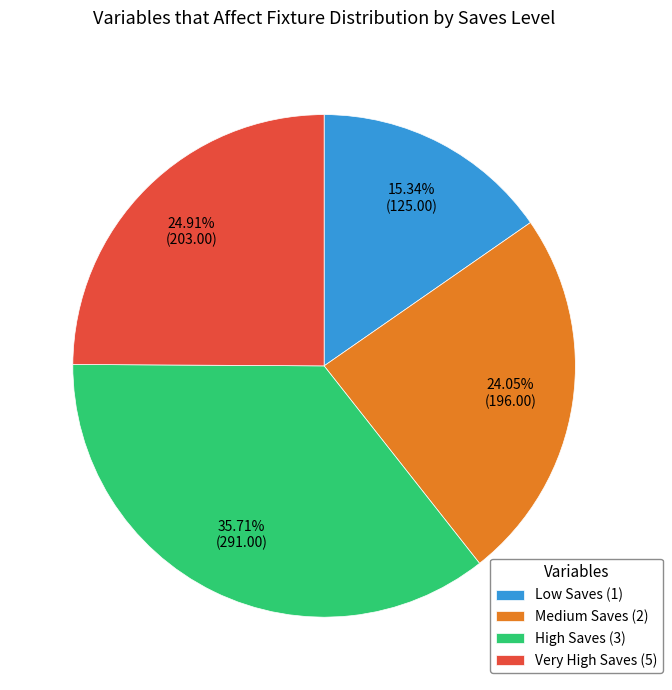

Rank the categories by value from lowest to highest.

Low Saves (1), Medium Saves (2), Very High Saves (5), High Saves (3)